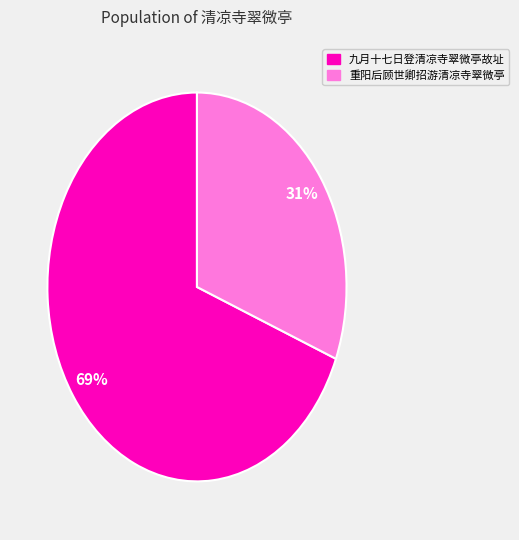

What is the ratio of the value at 九月十七日登清凉寺翠微亭故址 to the value at 重阳后顾世卿招游清凉寺翠微亭?

2.2